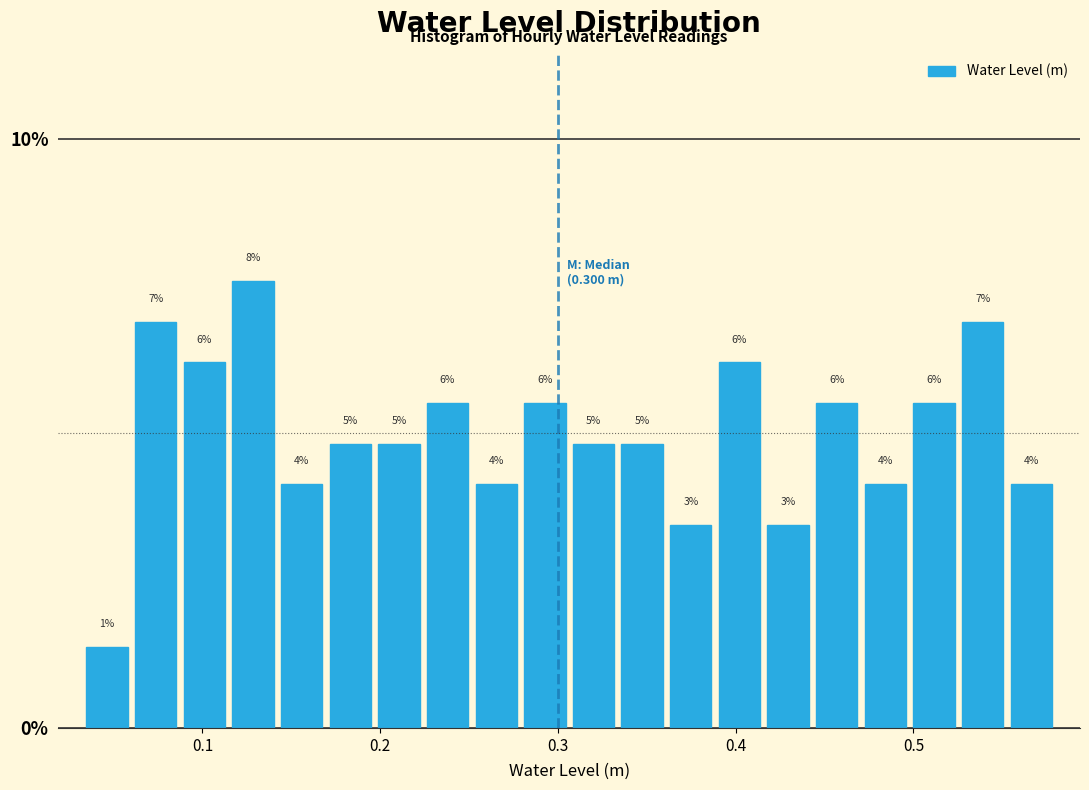

Read against the x-axis, roughly where is the centre of the tallest bar?

0.13